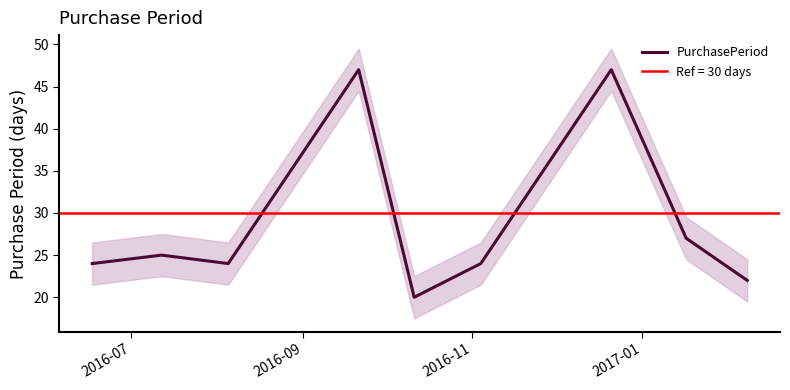

What is the highest value of the PurchasePeriod series?

47